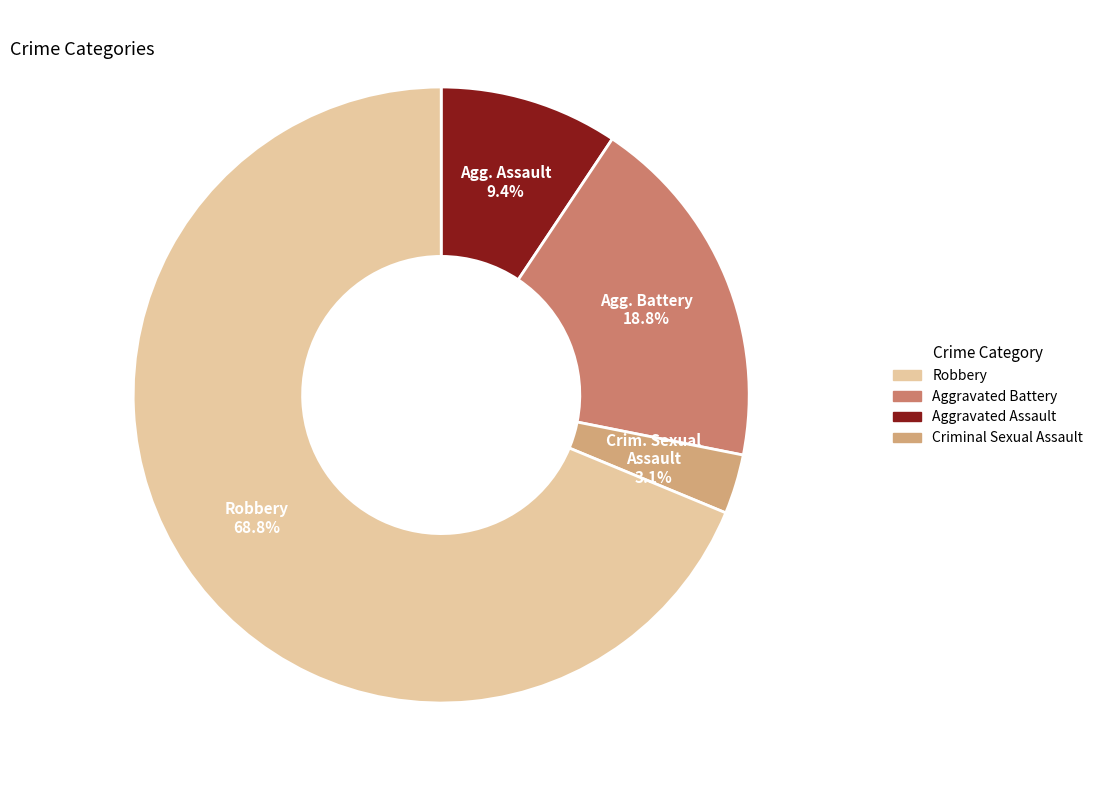

Is there any slice that represents more than half of the pie?

Yes